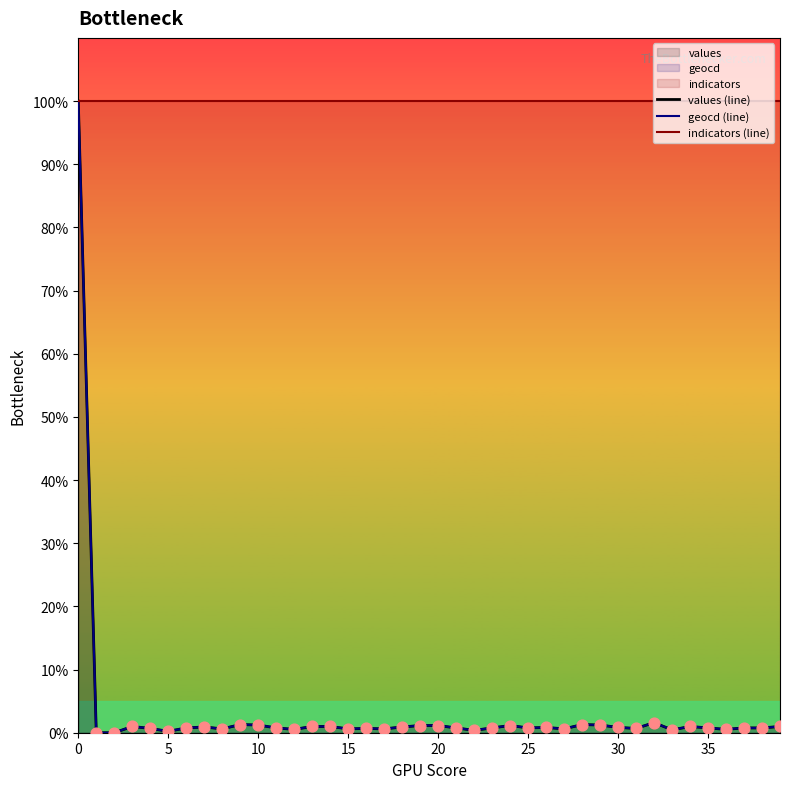

Which series reaches the minimum Y coordinate?

values (line)